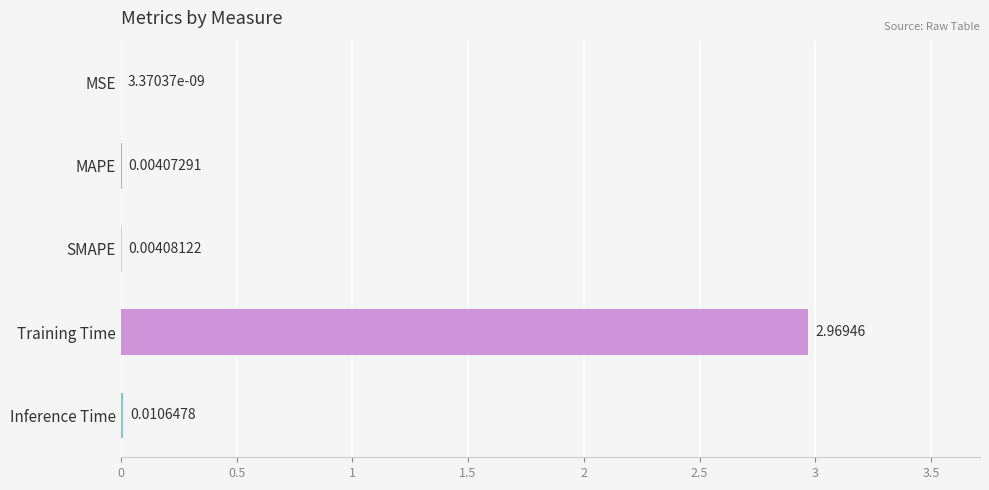

At which category does the chart reach its peak across all series?

Training Time